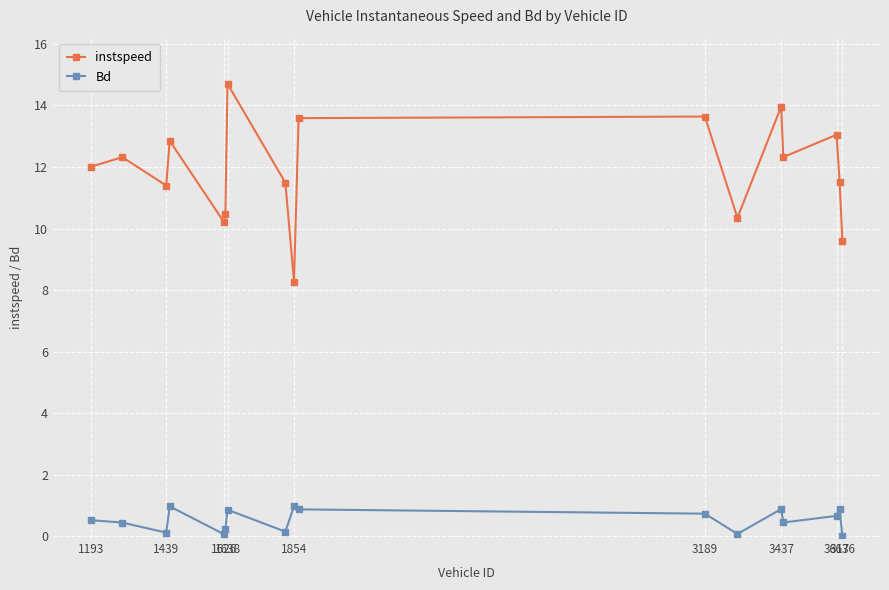

How many distinct data groups are displayed?

2